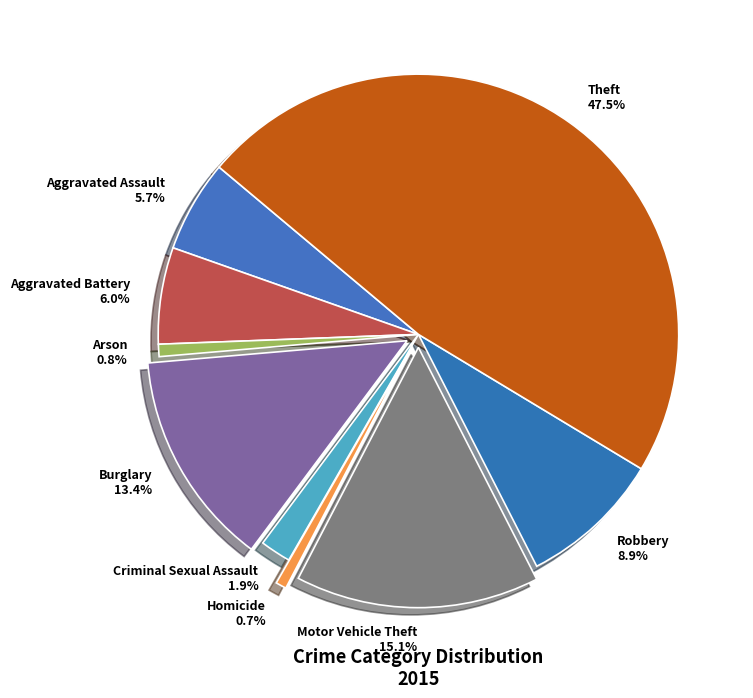

What percentage is the Arson slice, to the nearest percent?

1%